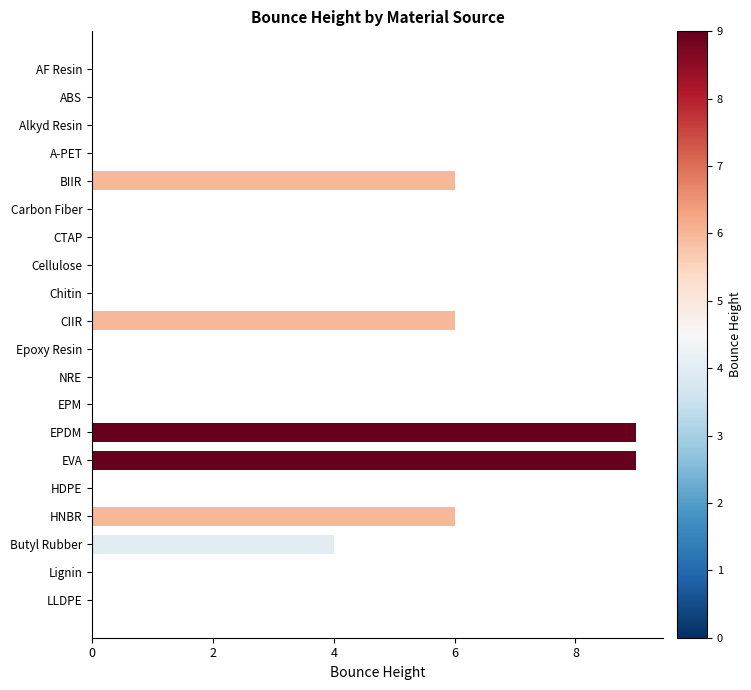

True or false: the data shows 6 at CTAP.

False